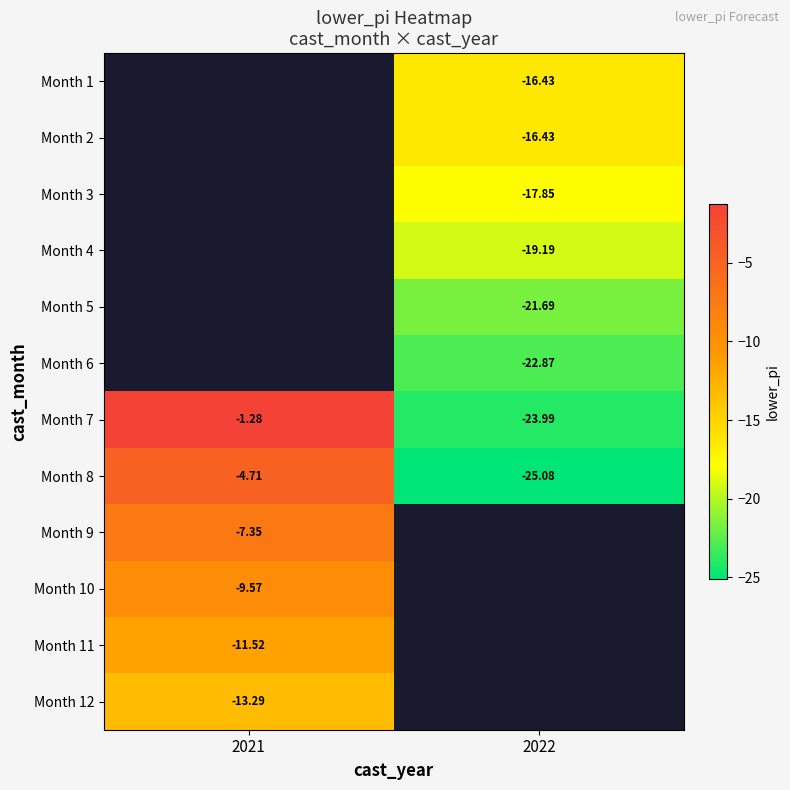

How many data points does each series have?

2